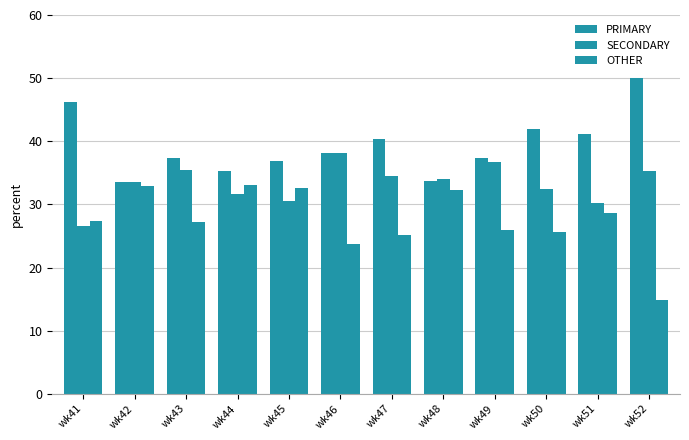

How many categories are shown in the chart?

12